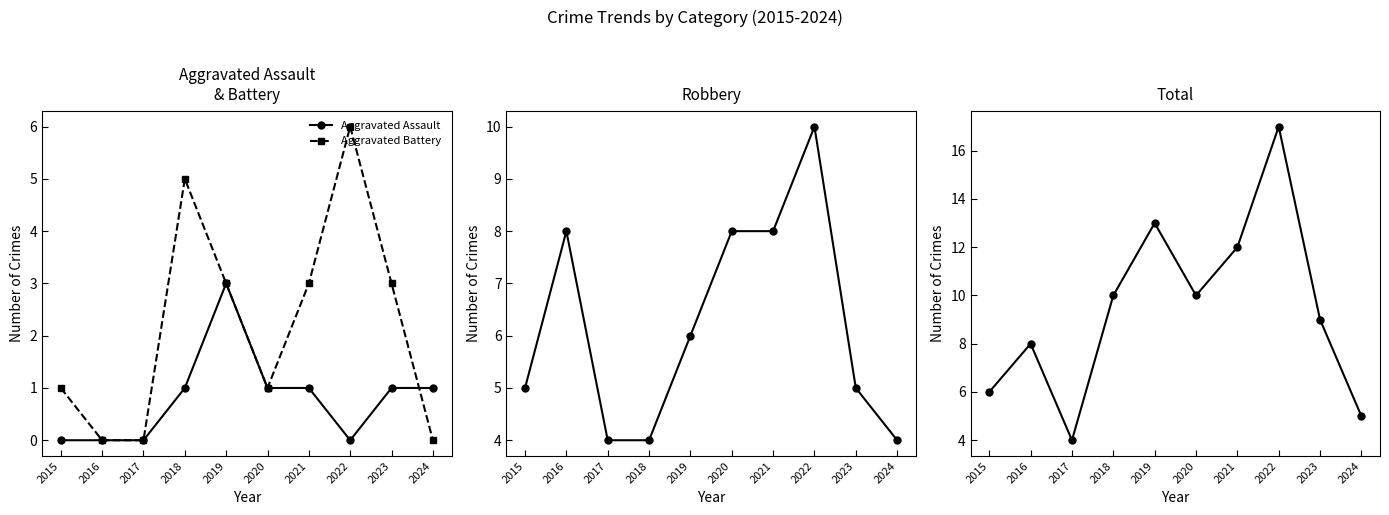

What is the maximum value shown in the chart?

17